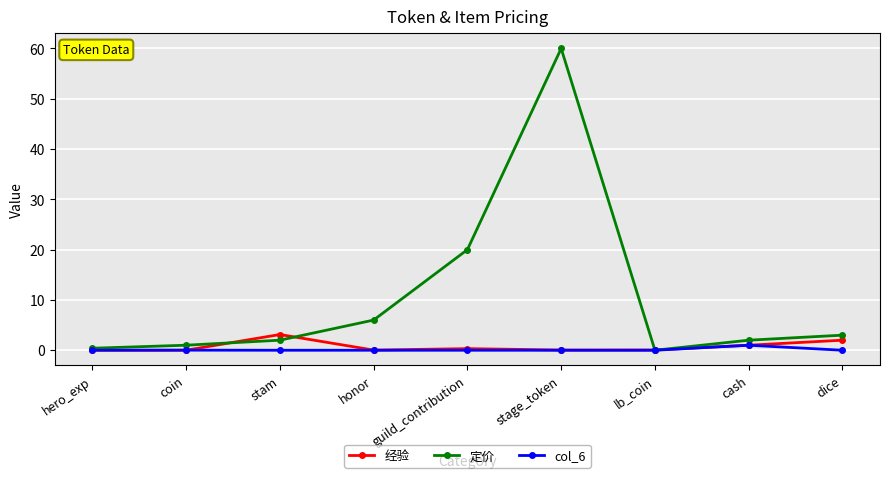

Where is the first local maximum for 定价?

stage_token